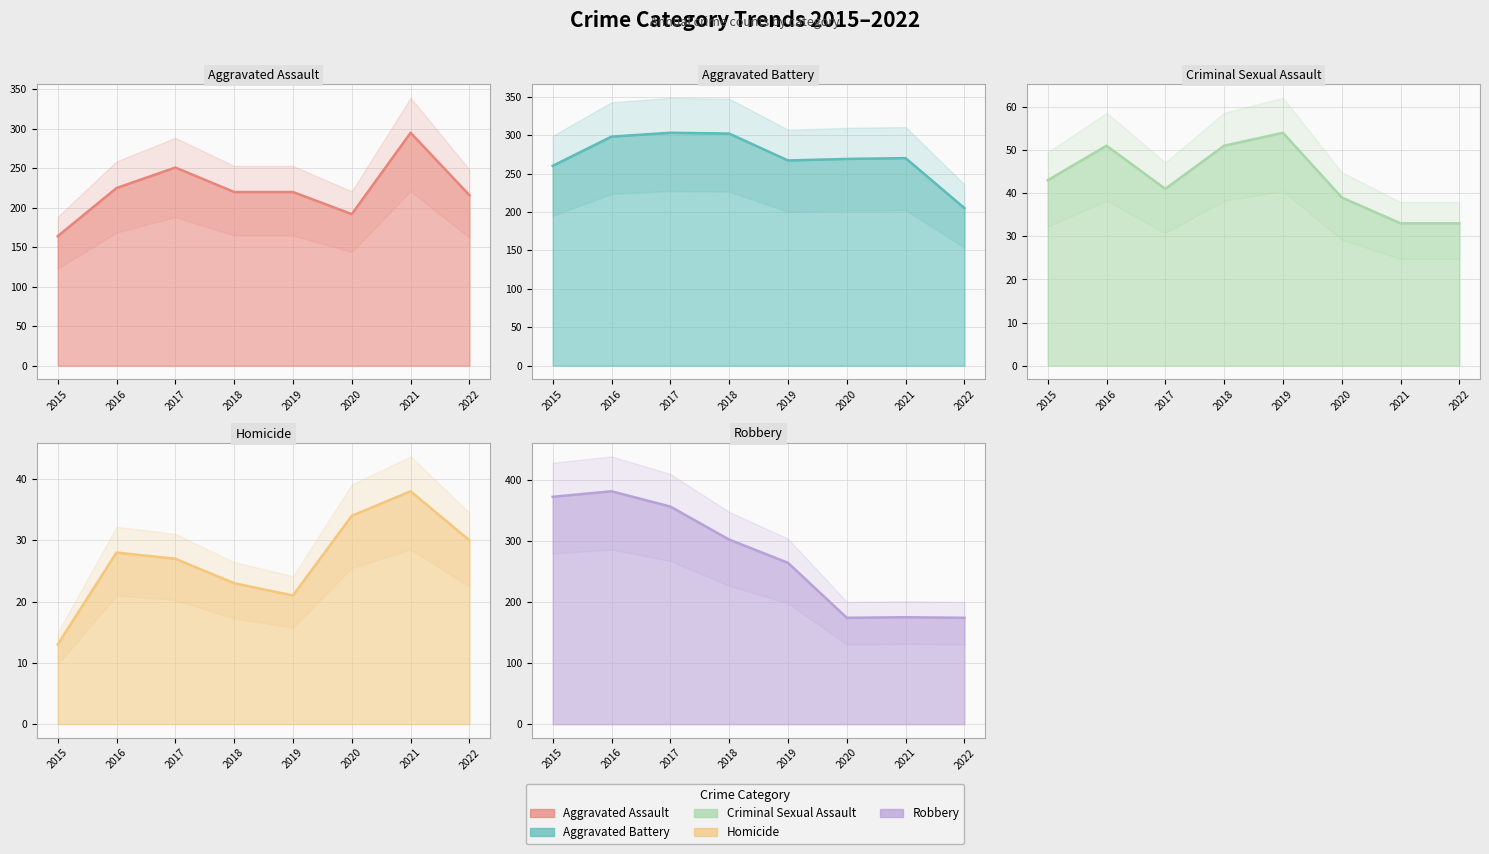

At which category does Homicide reach its first local peak?

2016